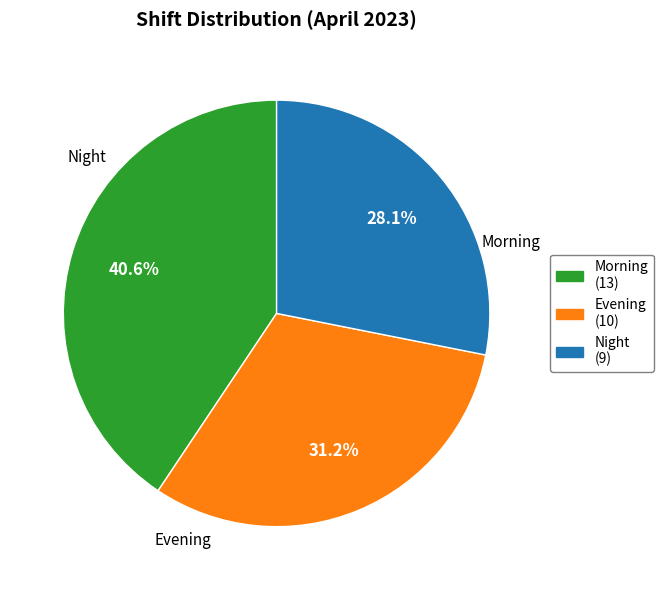

Which category has the smallest portion of the pie?

Night